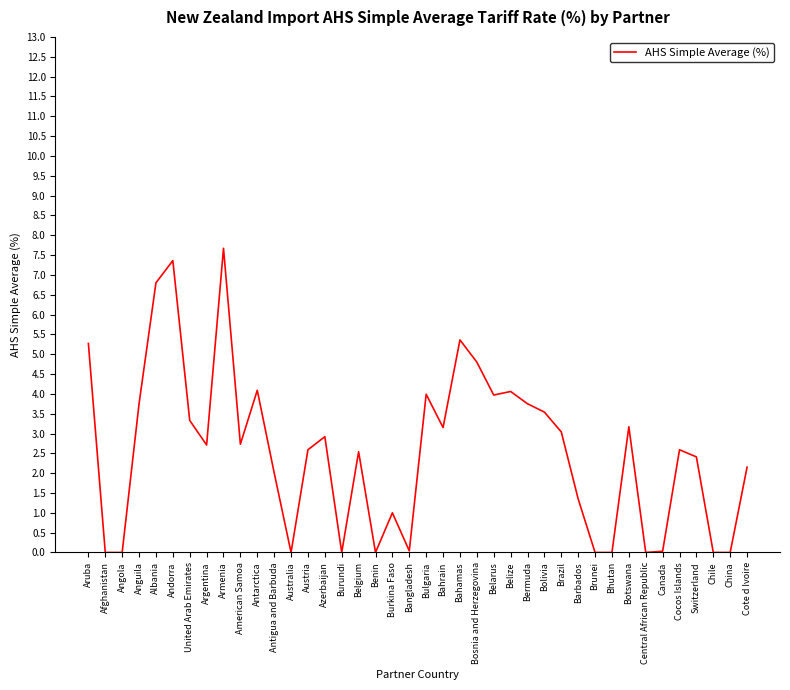

What is the sum of all values?

102.2